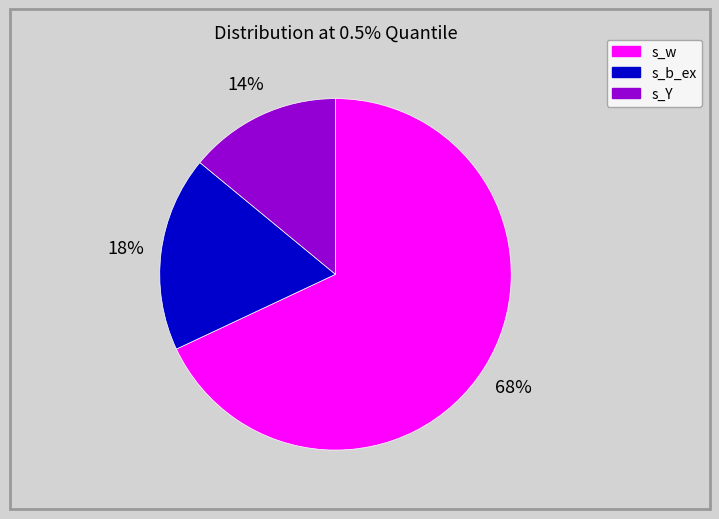

Which has a higher value, s_Y or s_b_ex?

s_b_ex